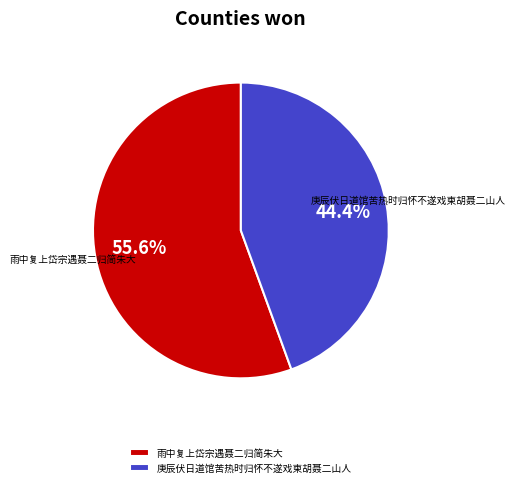

What is the total percentage of 庚辰伏日道馆苦热时归怀不遂戏柬胡聂二山人 and 雨中复上岱宗遇聂二归简朱大?

100.0%